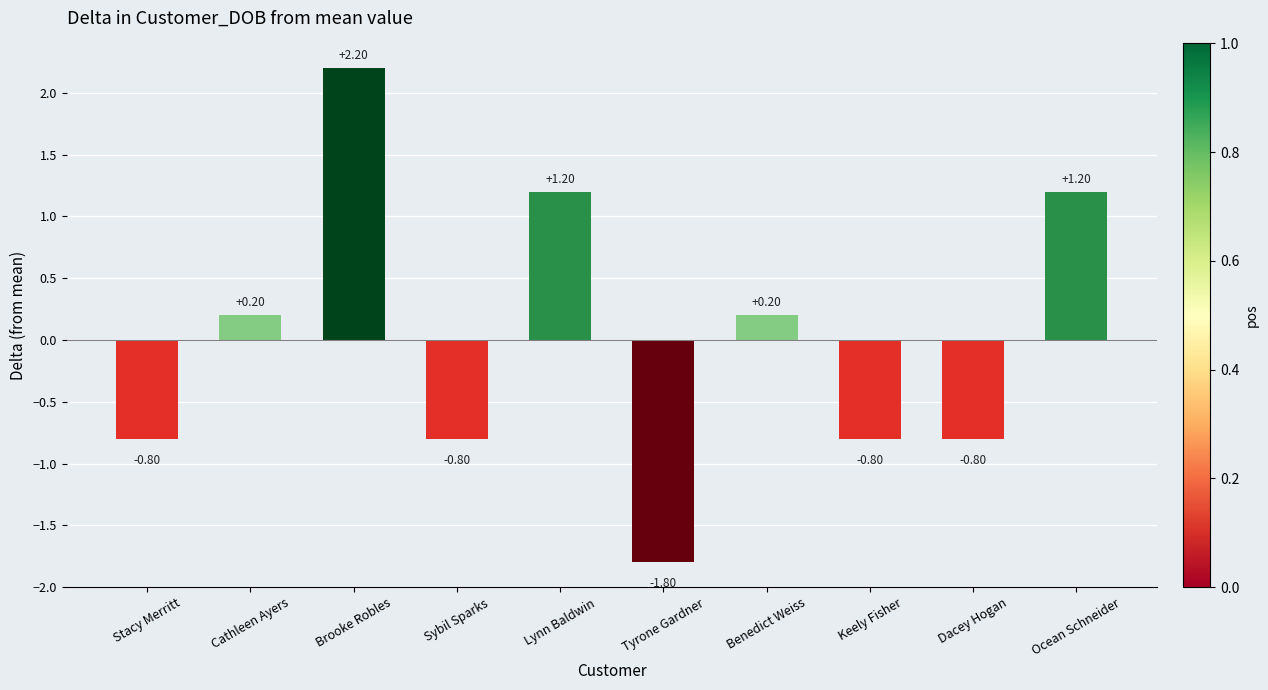

Count the number of data series in this chart.

1